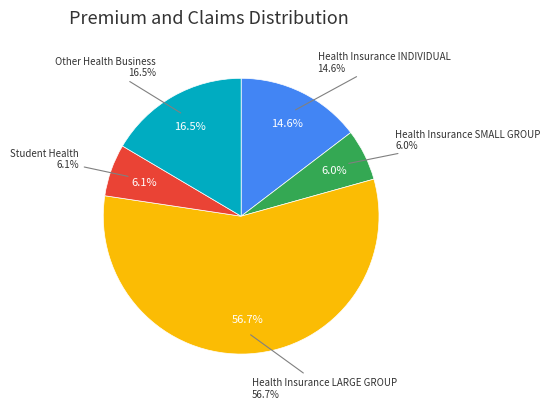

What percentage do Student Health and Health Insurance INDIVIDUAL together represent?

20.8%